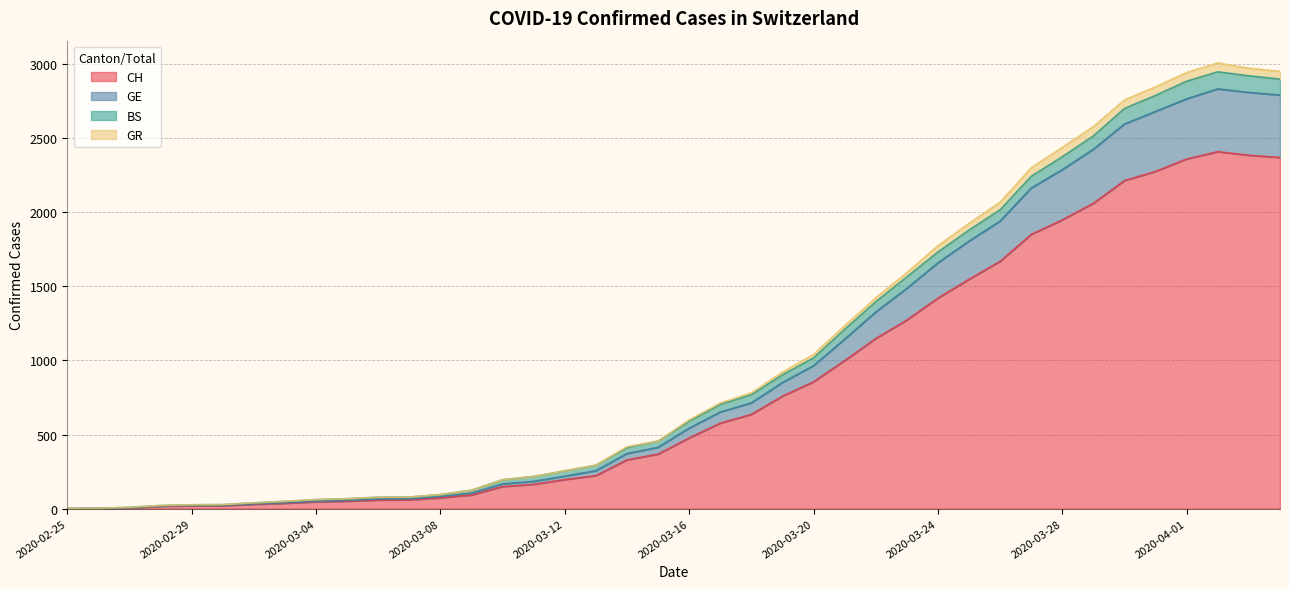

The value of GE at 2020-03-13 is 85. True or false?

False